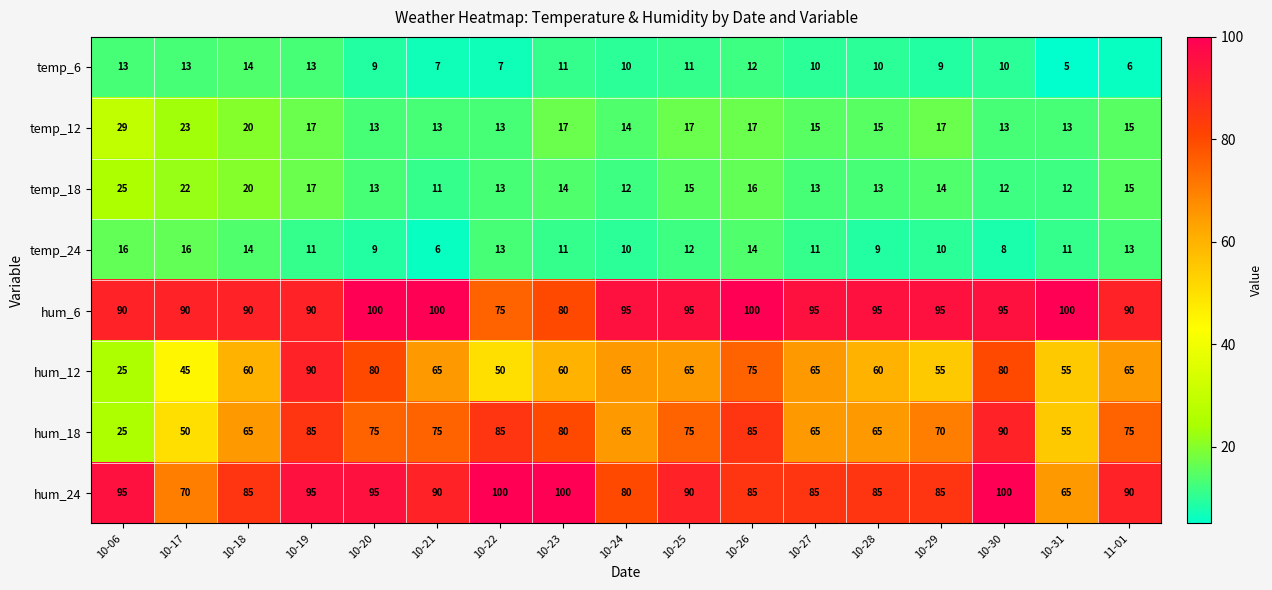

What is the sum of the temp_24 values at 10-31 and 10-19?

22